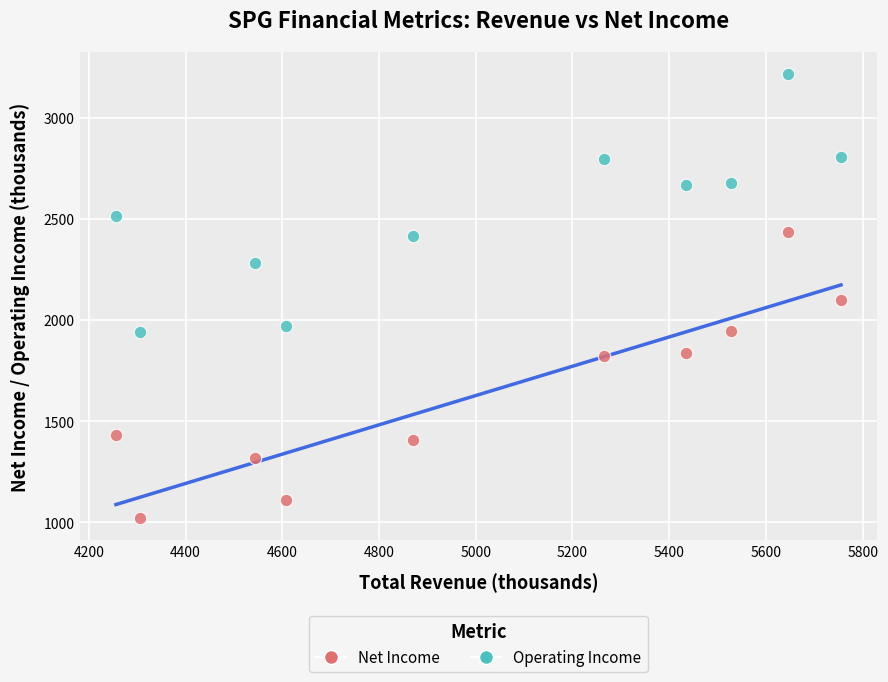

What is the X range (max minus min) for the scatter plot?

1499.0